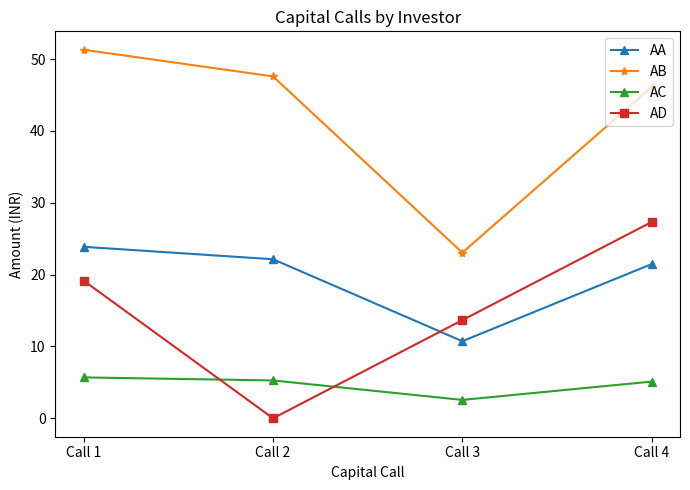

What is the average value of the AD series?

15.0